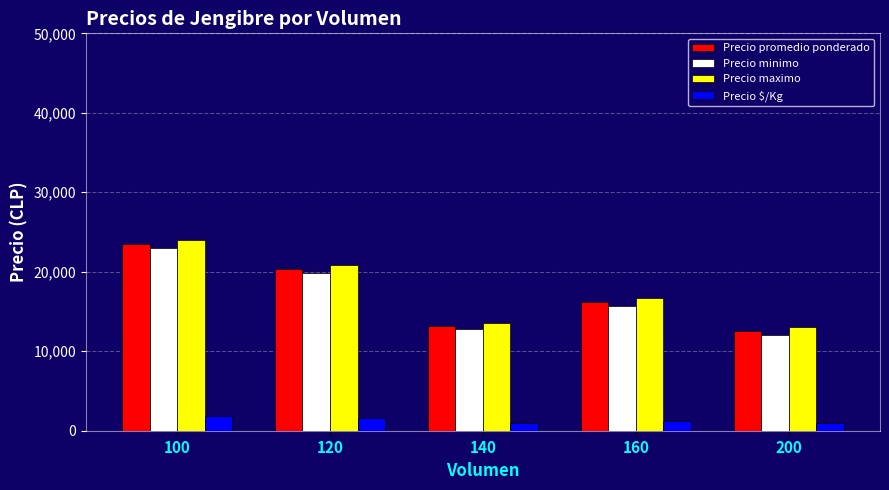

Rank the series by their maximum value, from highest to lowest.

Precio maximo, Precio promedio ponderado, Precio minimo, Precio $/Kg